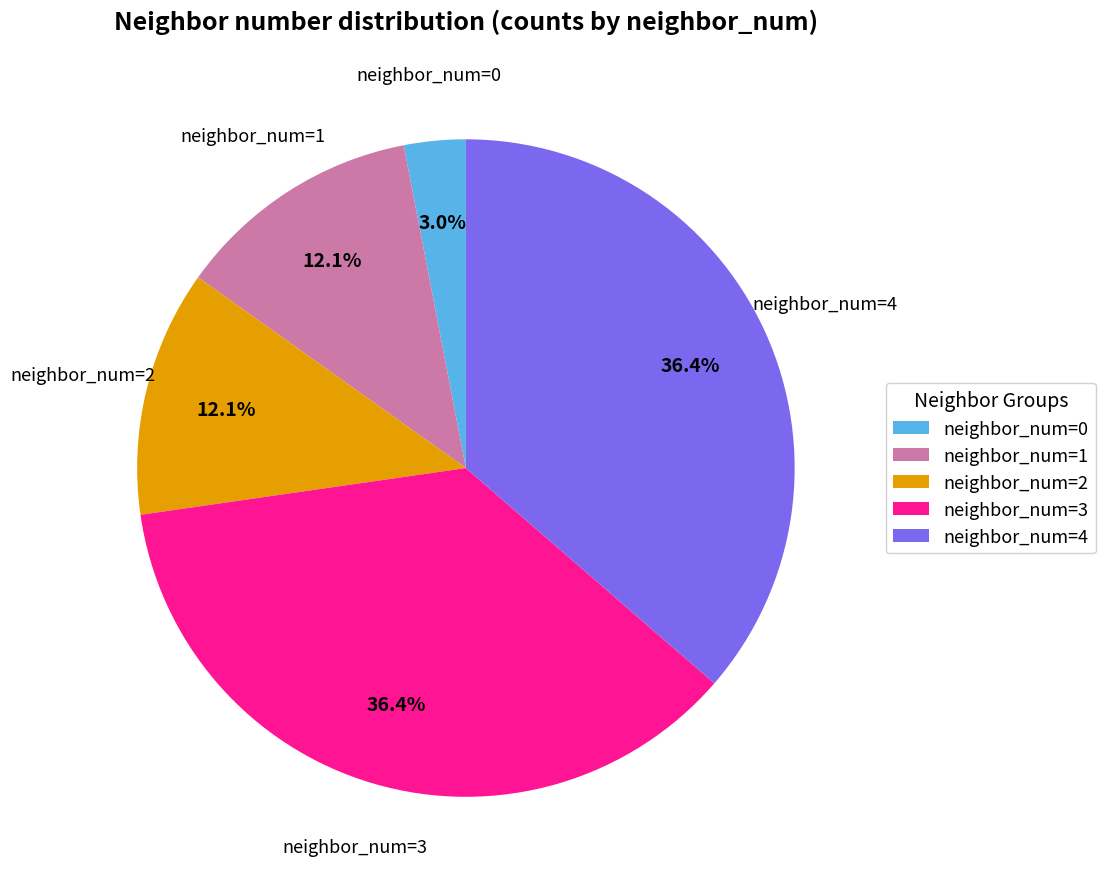

Does neighbor_num=4 account for over 50% of the chart?

No